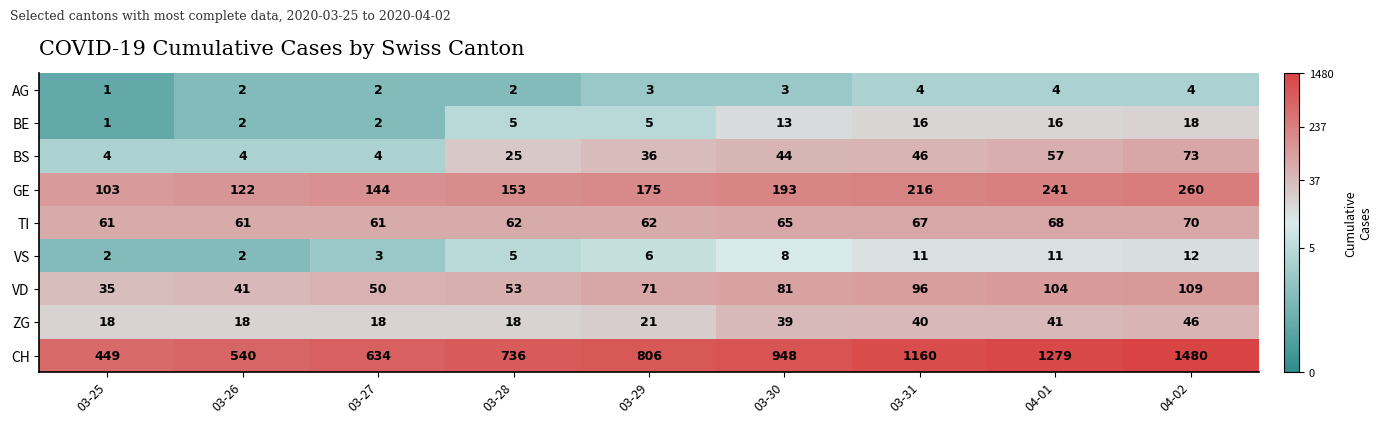

Which label corresponds to the smallest value in the chart?

03-25